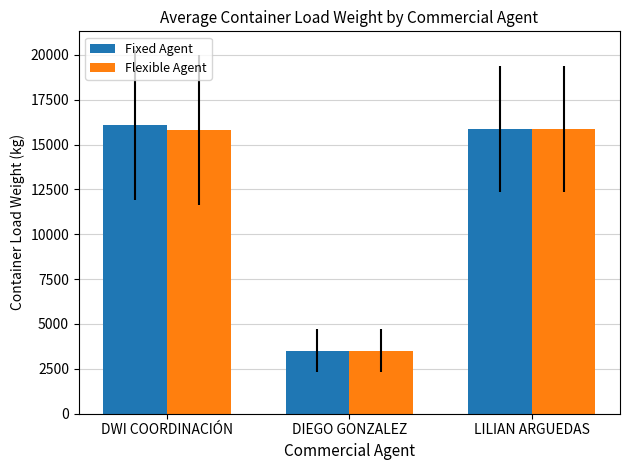

What is the difference between the second highest and minimum values in the Fixed Agent series?

12352